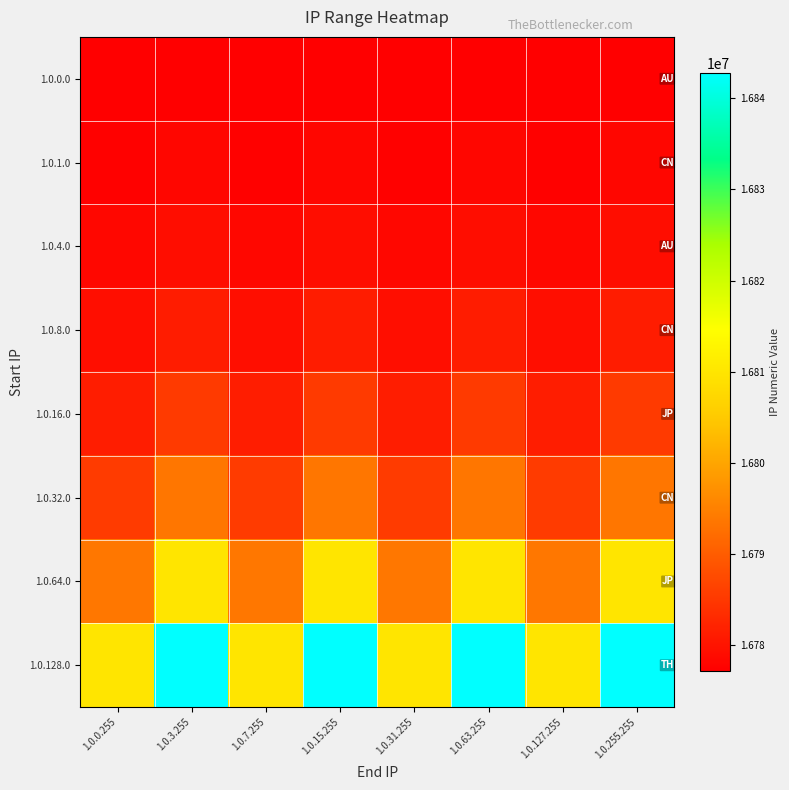

Which has a higher value, 1.0.15.255 or 1.0.31.255?

1.0.15.255